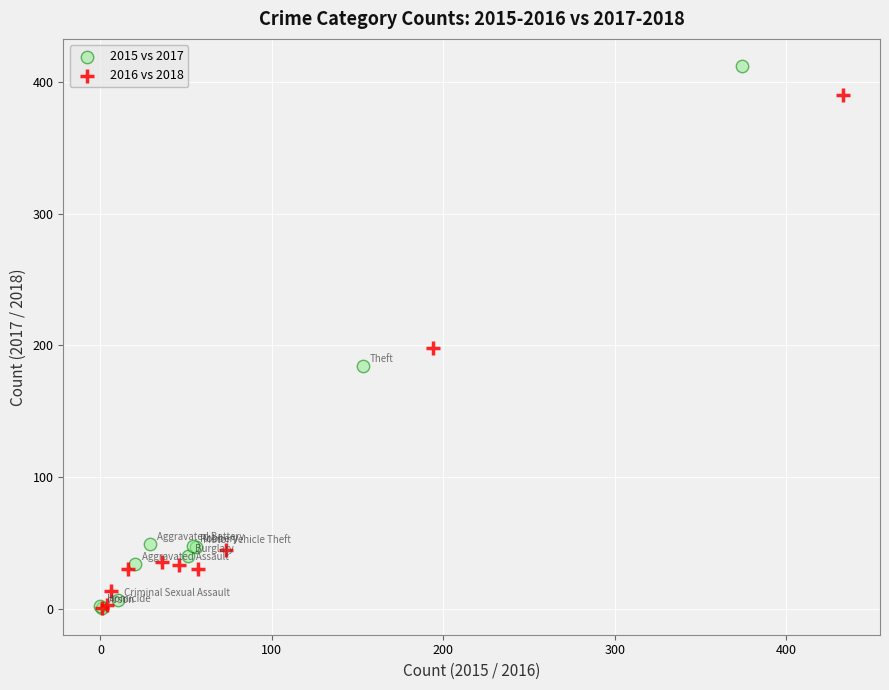

Which series has the widest spread of Y values?

2015 vs 2017